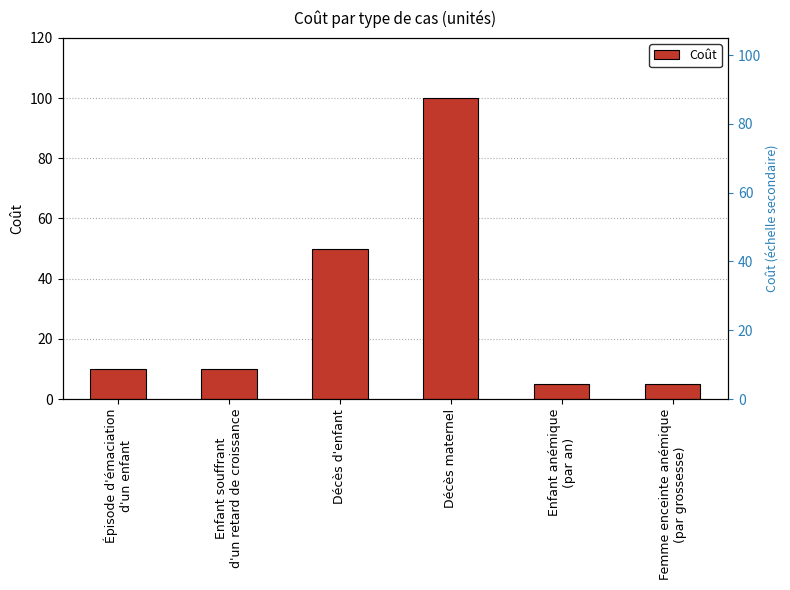

The value at Enfant anémique
(par an) is 8. True or false?

False